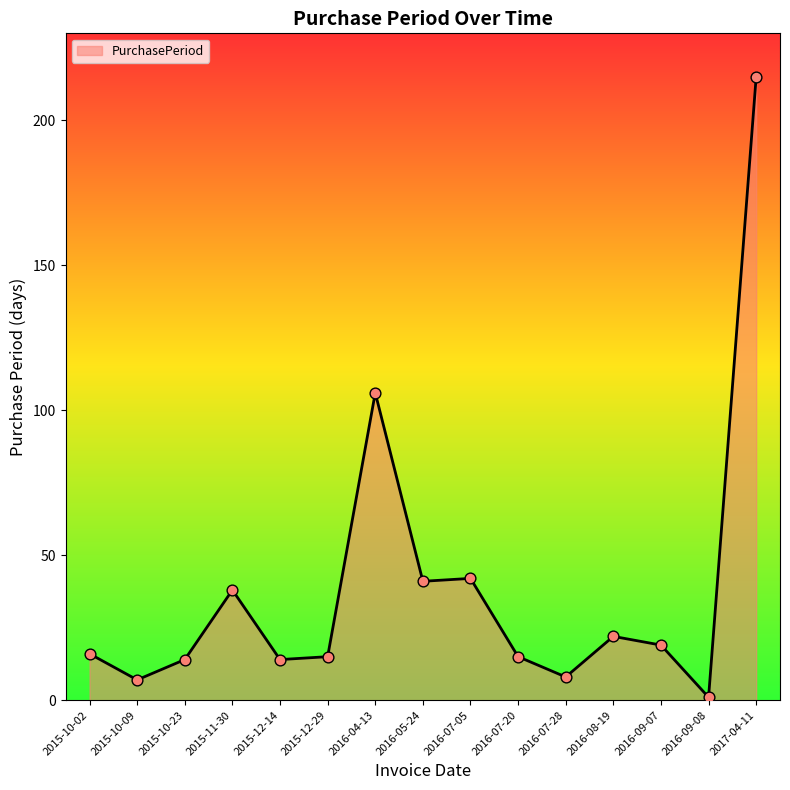

Approximately how many times larger is the value at 2016-07-28 compared to 2015-12-14?

0.6